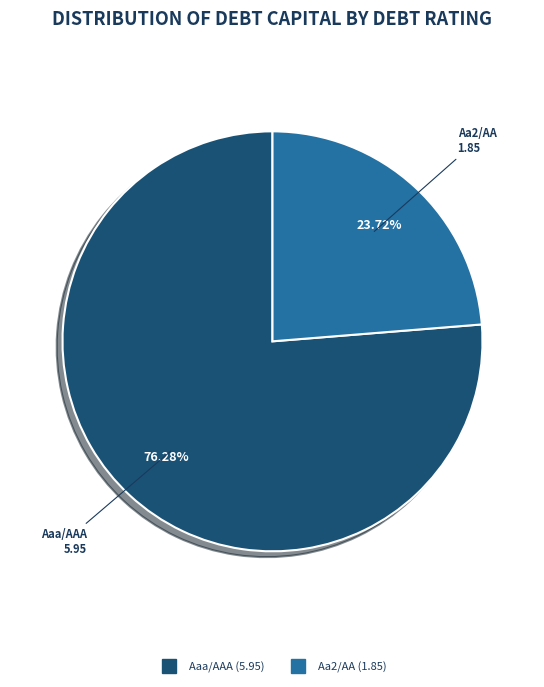

Is there any slice that represents more than half of the pie?

Yes